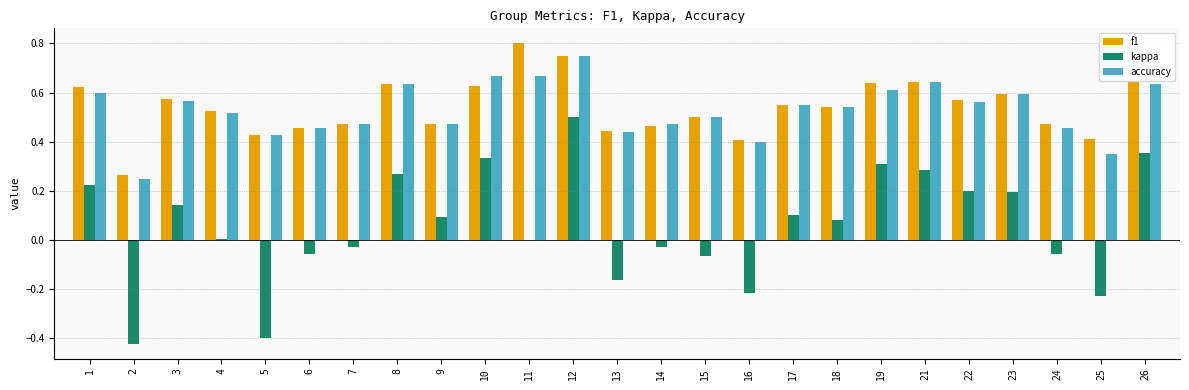

The accuracy series shows 0.6 at 19. True or false?

True